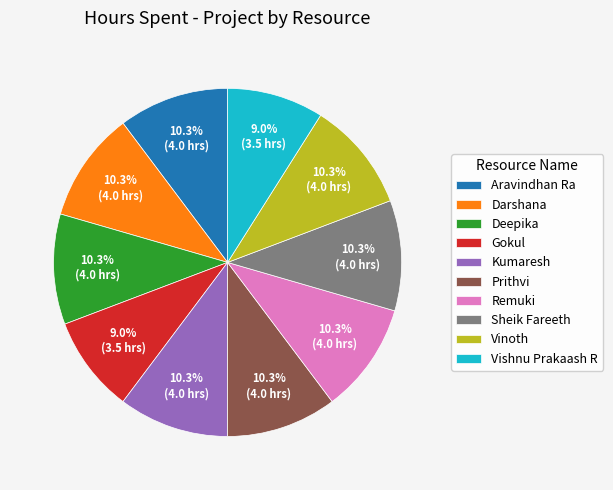

Do Deepika and Kumaresh together represent more than half of the pie?

No